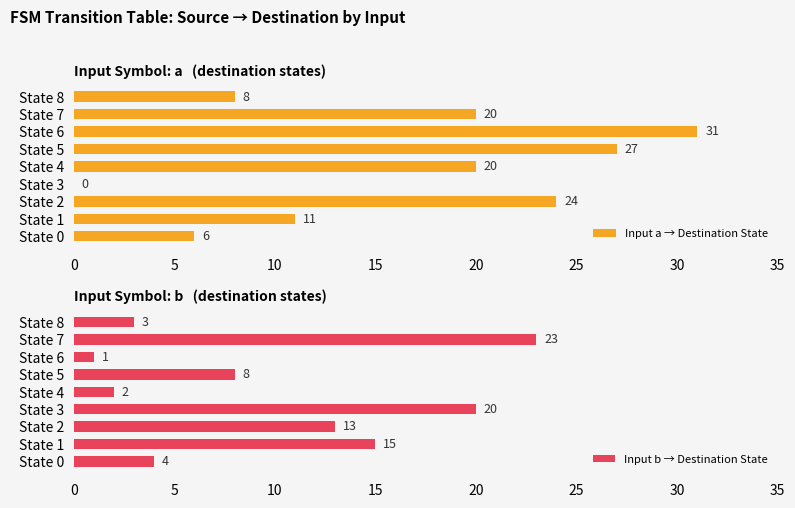

Reading right to left, list all the values displayed in this chart.

Input a → Destination State: 8	20	31	27	20	0	24	11	6
Input b → Destination State: 3	23	1	8	2	20	13	15	4